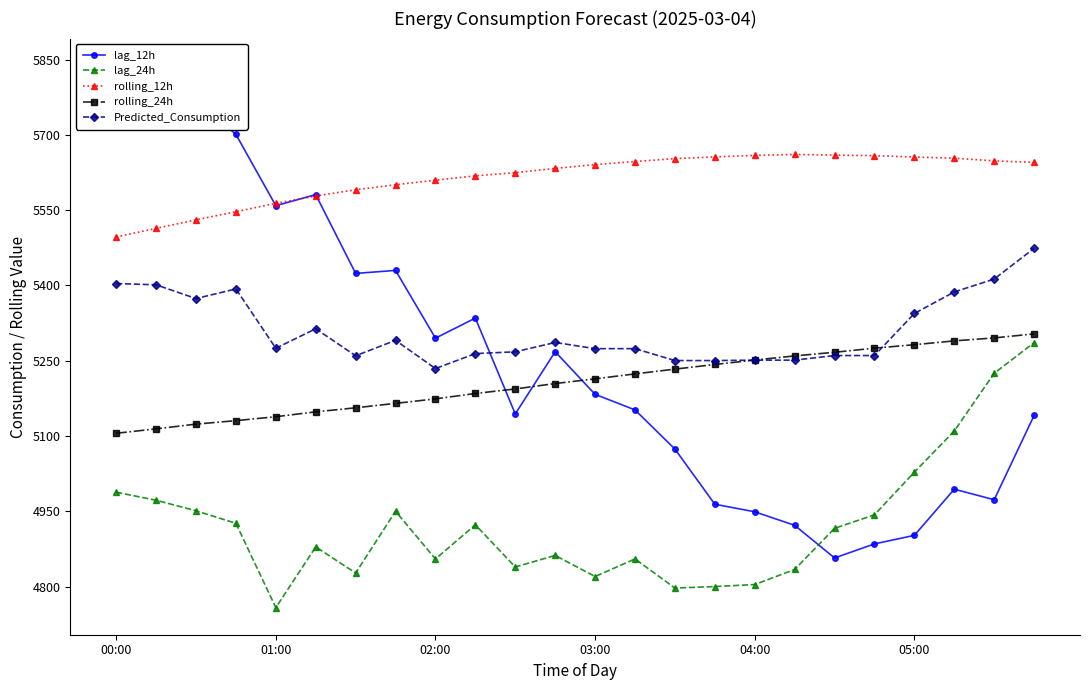

What is the minimum value for lag_24h?

4758.0